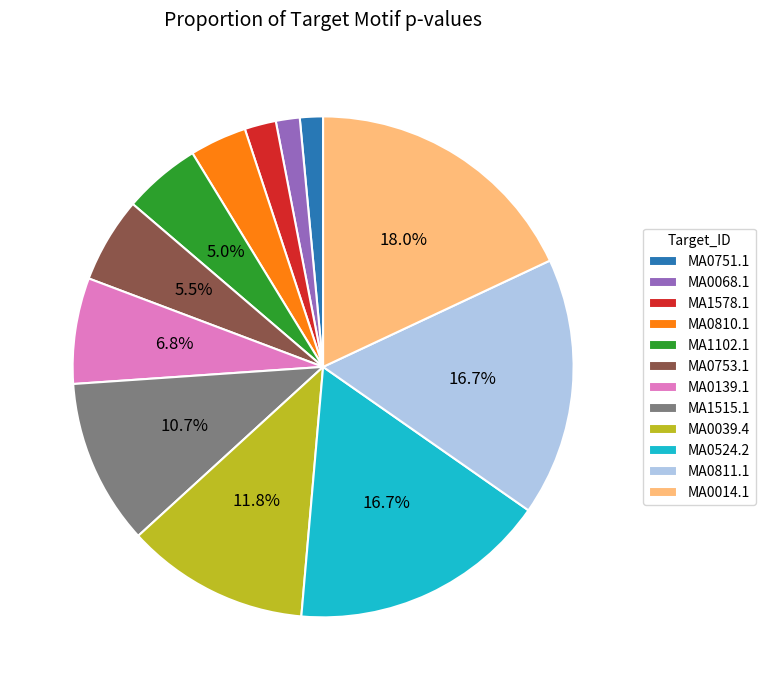

How many segments does this pie chart have?

12